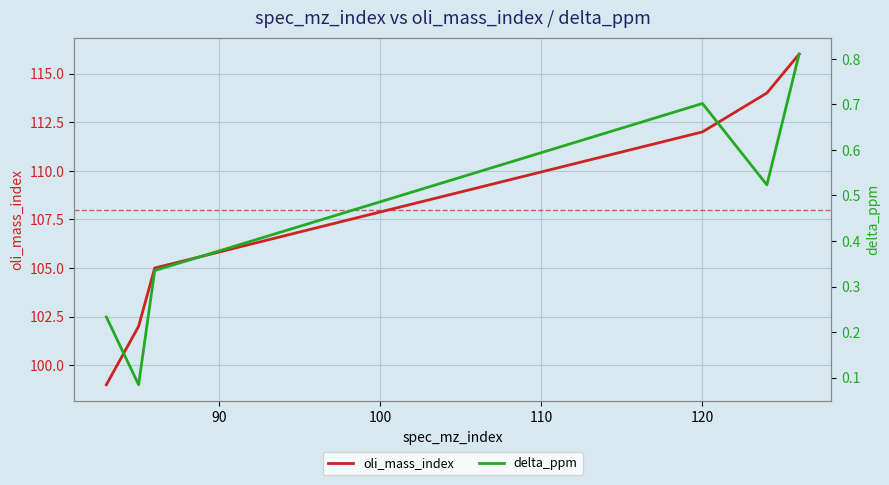

What is the sum of all oli_mass_index values?

648